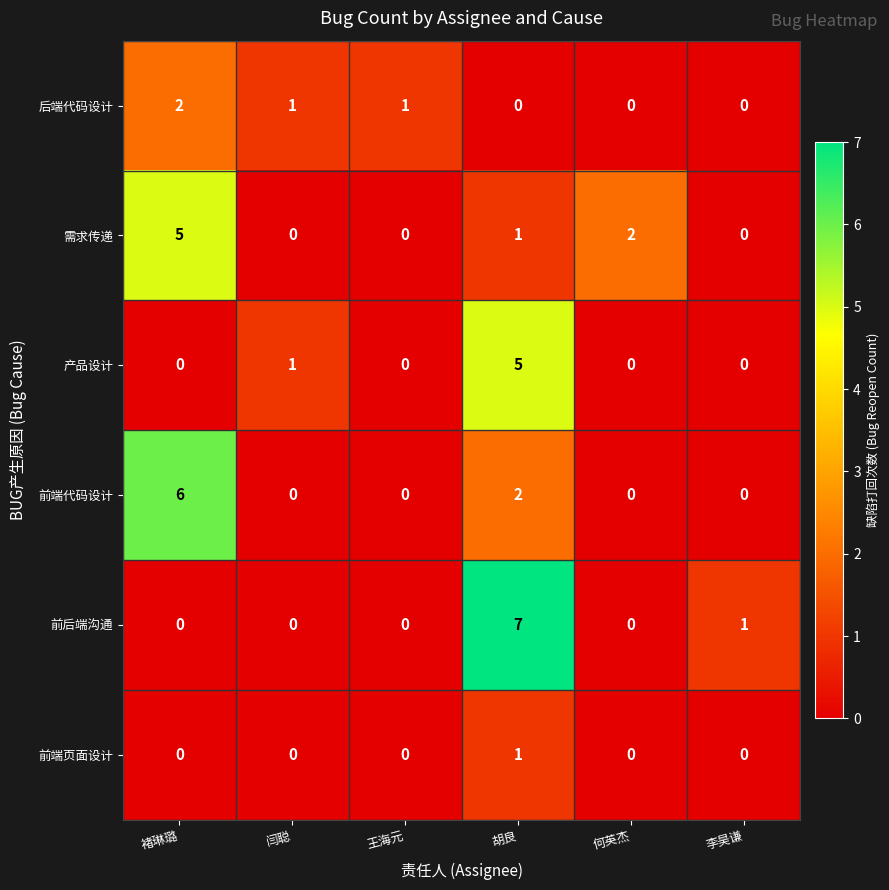

What is the total value across all series at 褚琳璐?

13